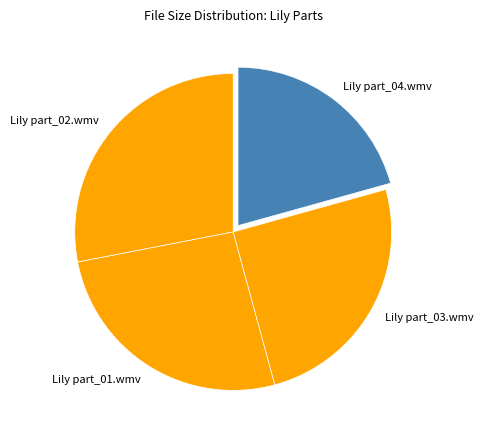

Is the sum of Lily part_02.wmv and Lily part_01.wmv greater than half?

Yes